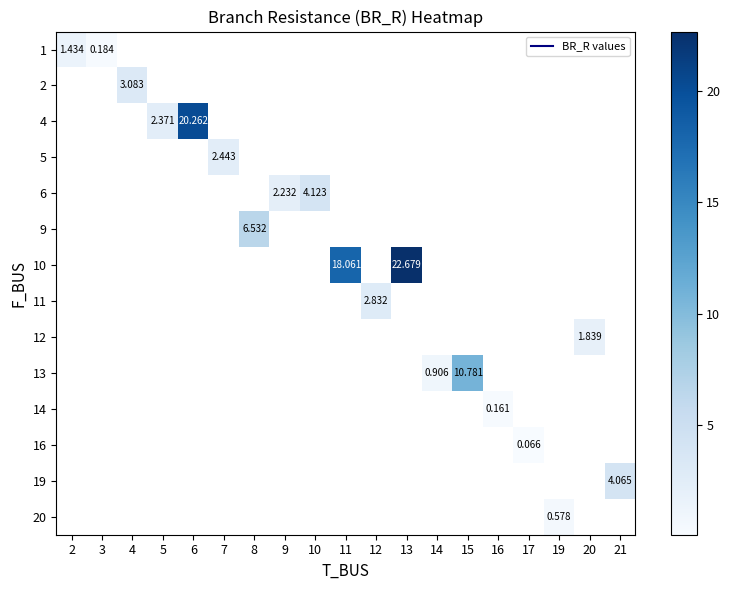

Which label corresponds to the smallest value in the chart?

17